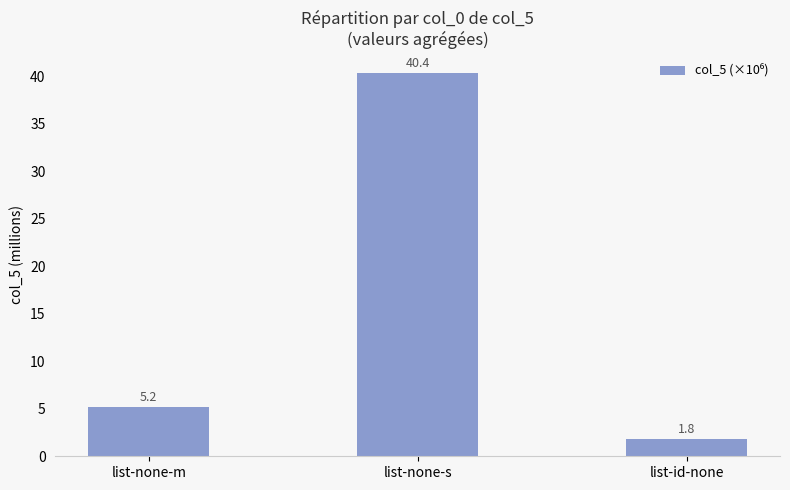

List the labels in order of value, largest first.

list-none-s, list-none-m, list-id-none